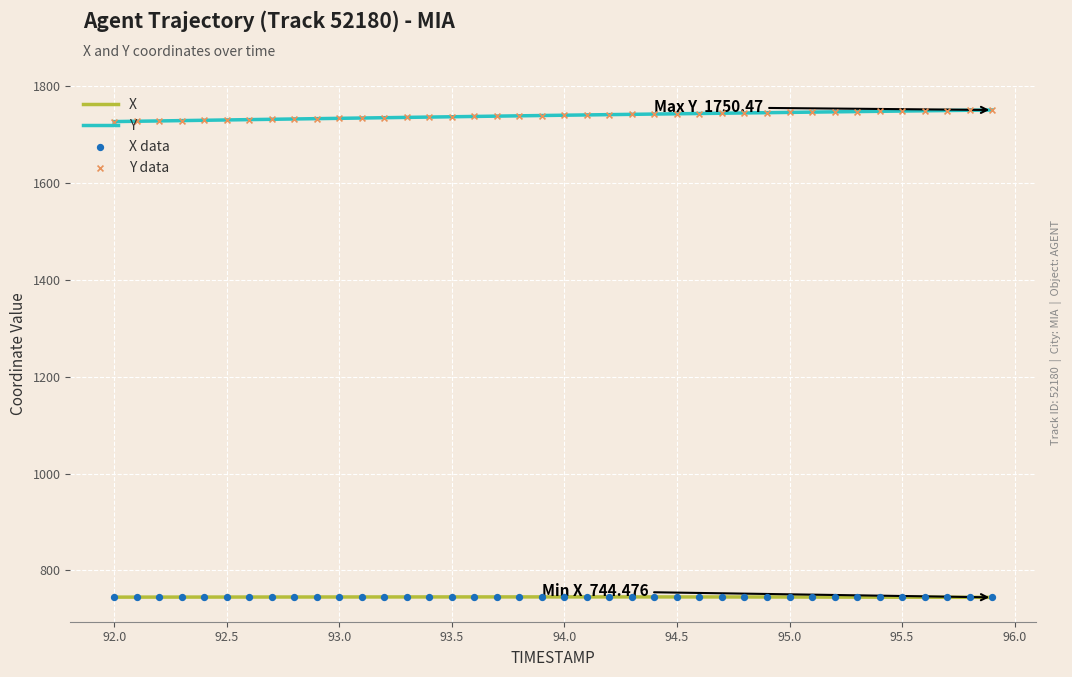

Which series has the largest total across all categories?

Y